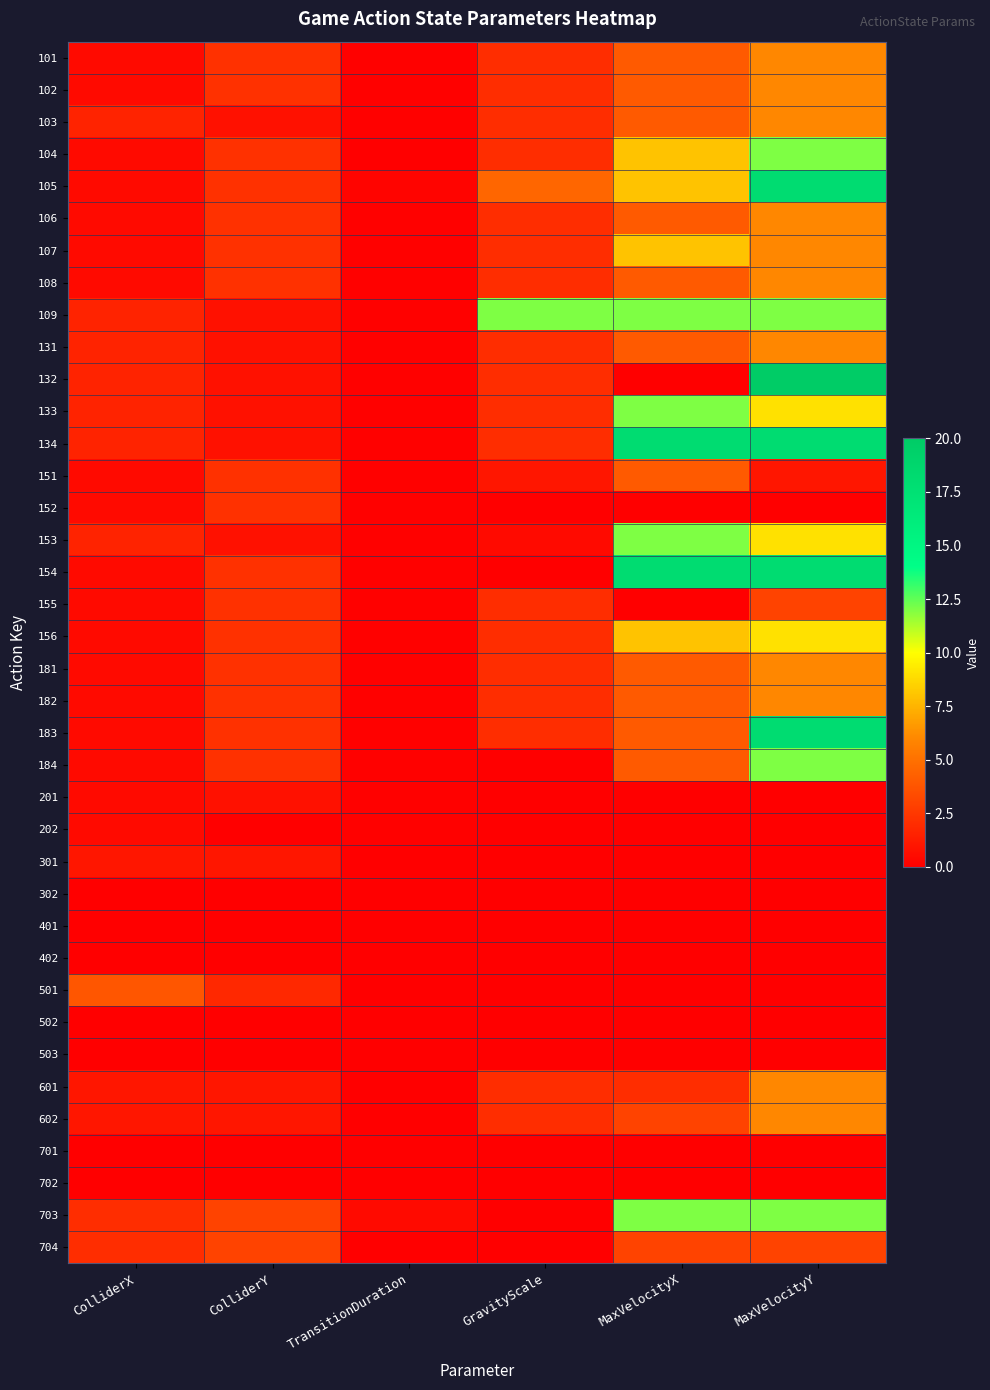

At how many categories does at least one series exceed 5?

3